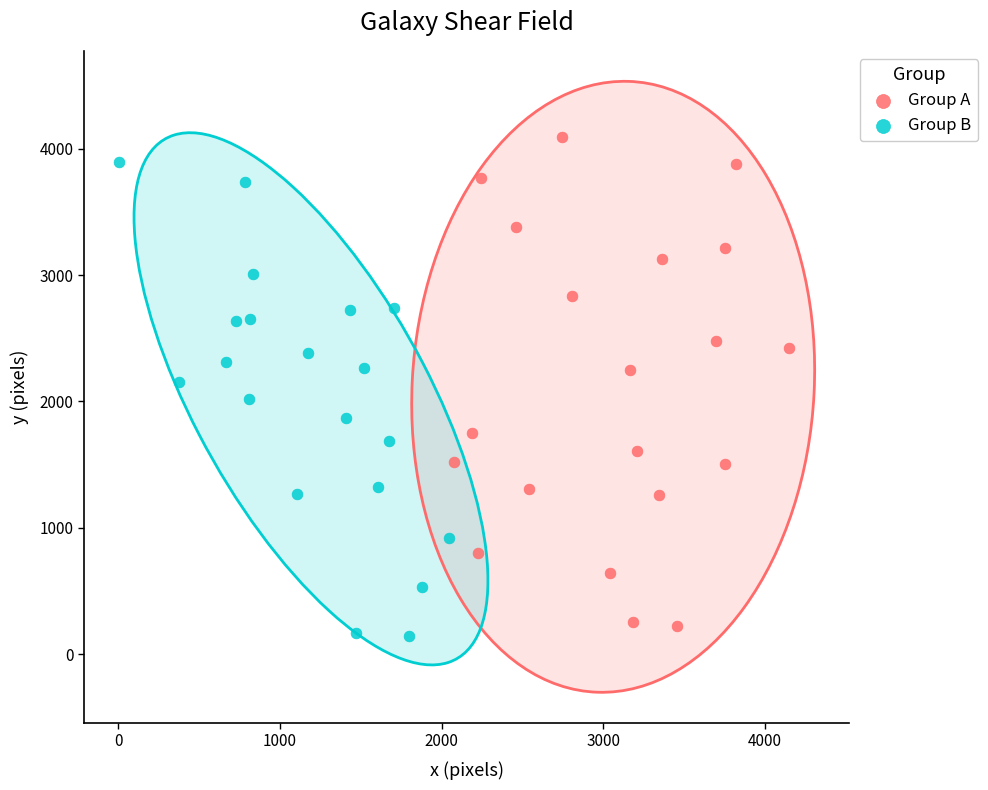

What are all the series names shown in the legend?

Group A, Group B